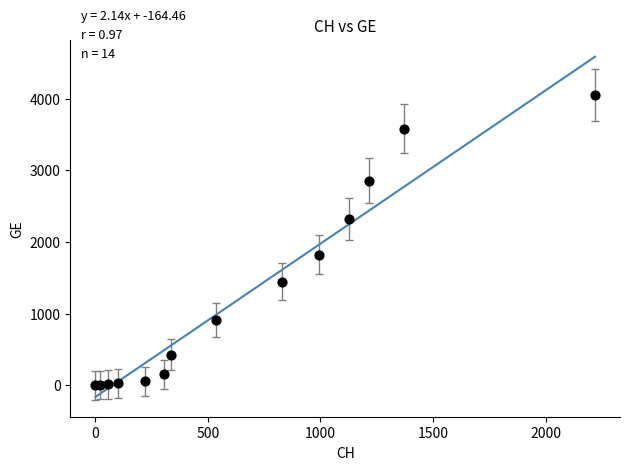

What Y value in the scatter plot is closest to 2025?

1820